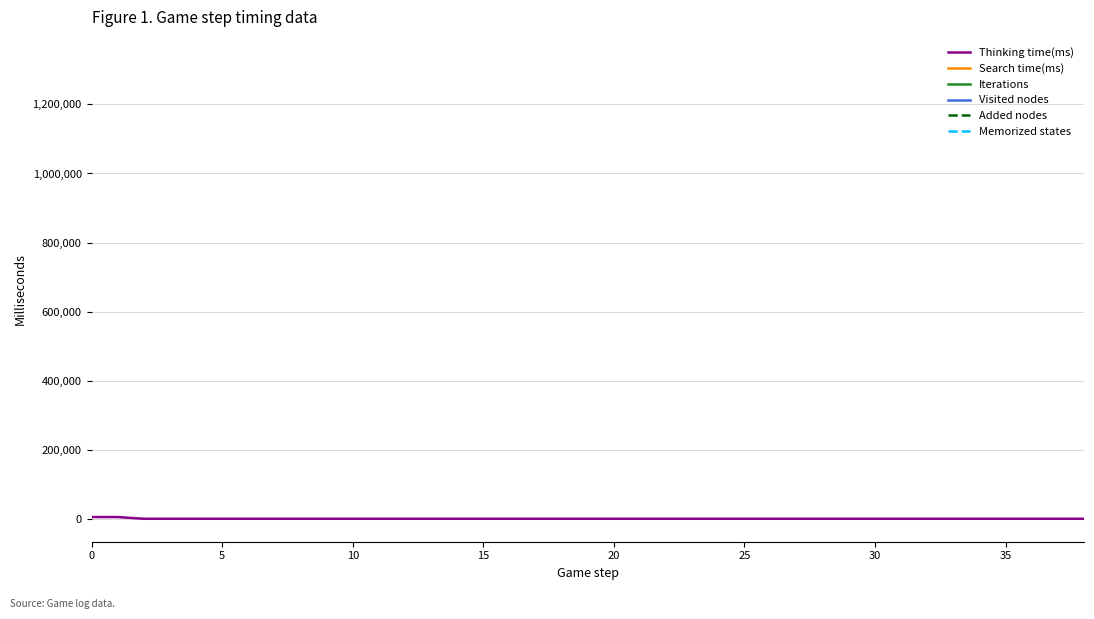

How many lines are shown in the chart?

6